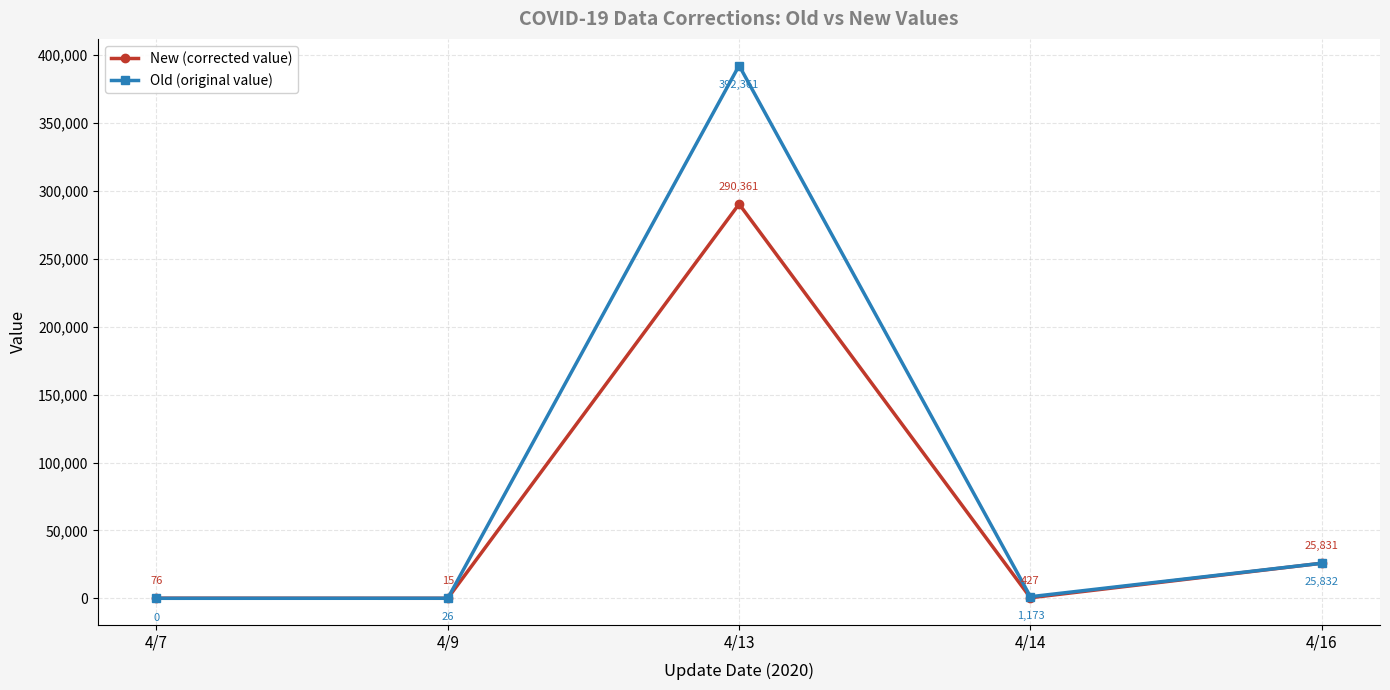

At how many categories does at least one series exceed 354765?

1